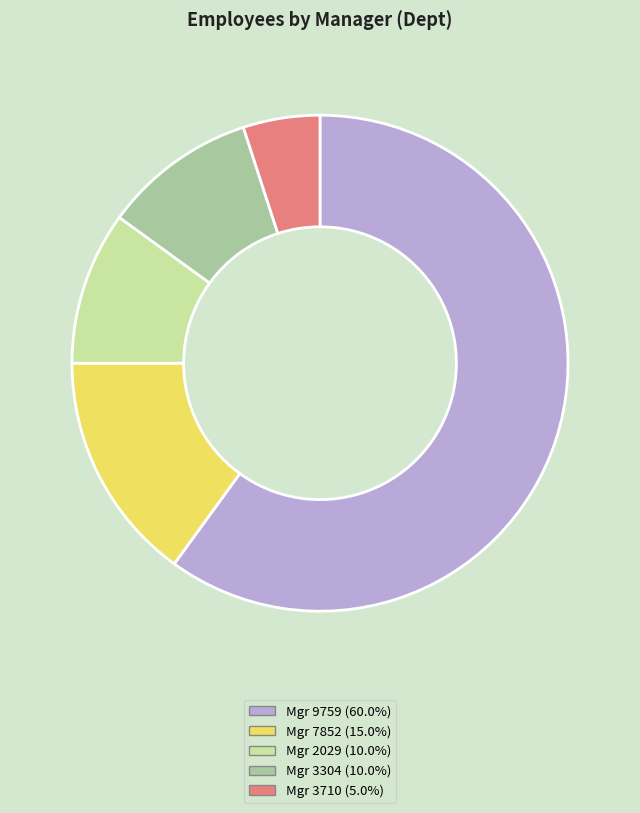

Does any single category account for the majority?

Yes